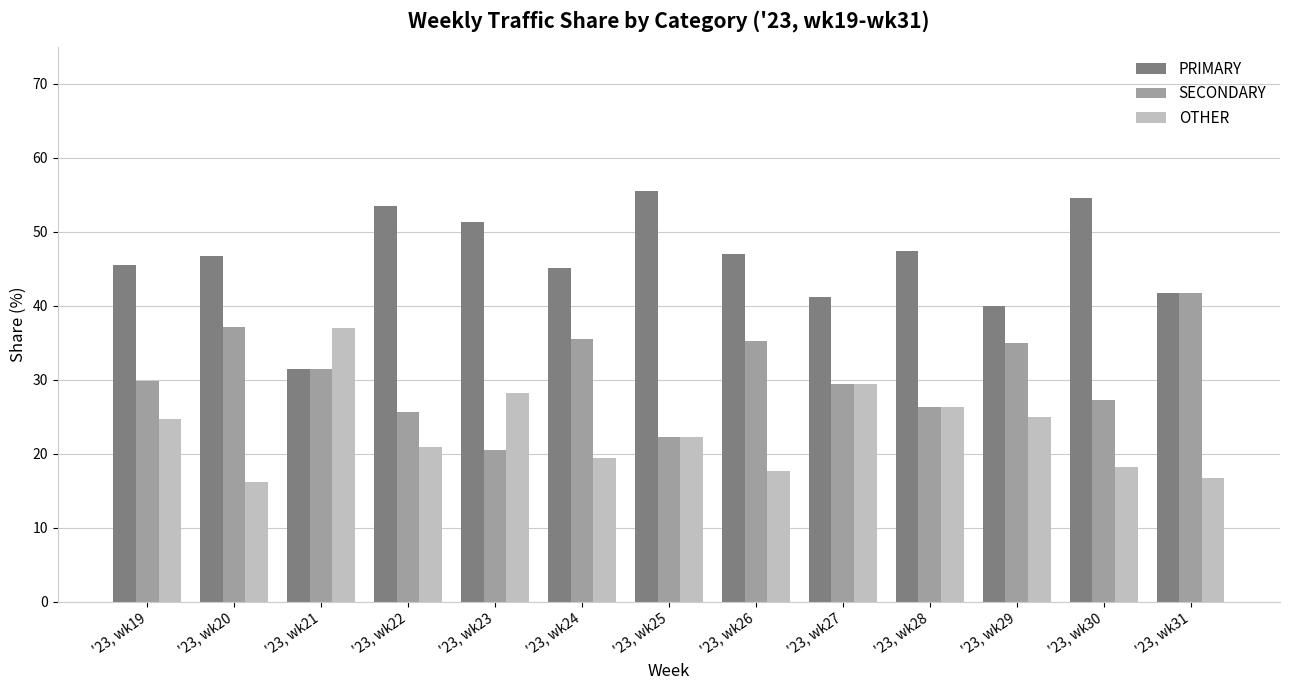

At which label is OTHER closest to 26?

'23, wk28